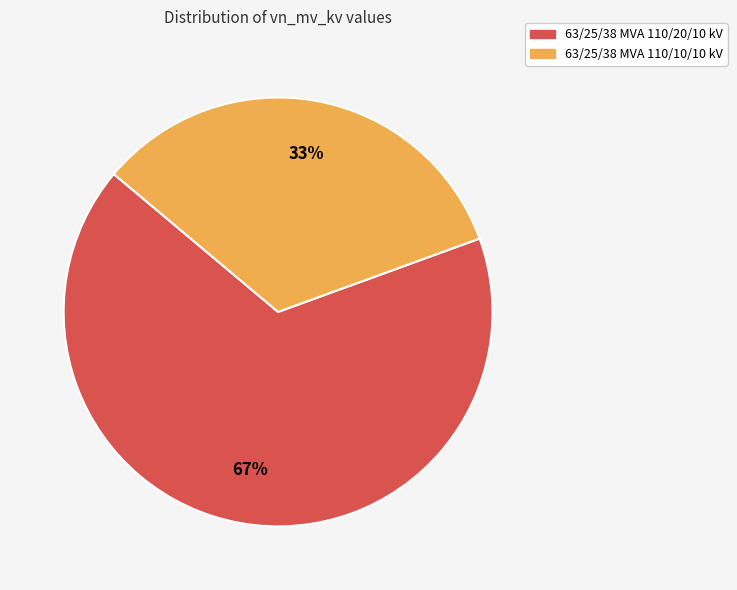

Between 63/25/38 MVA 110/10/10 kV and 63/25/38 MVA 110/20/10 kV, which is larger?

63/25/38 MVA 110/20/10 kV